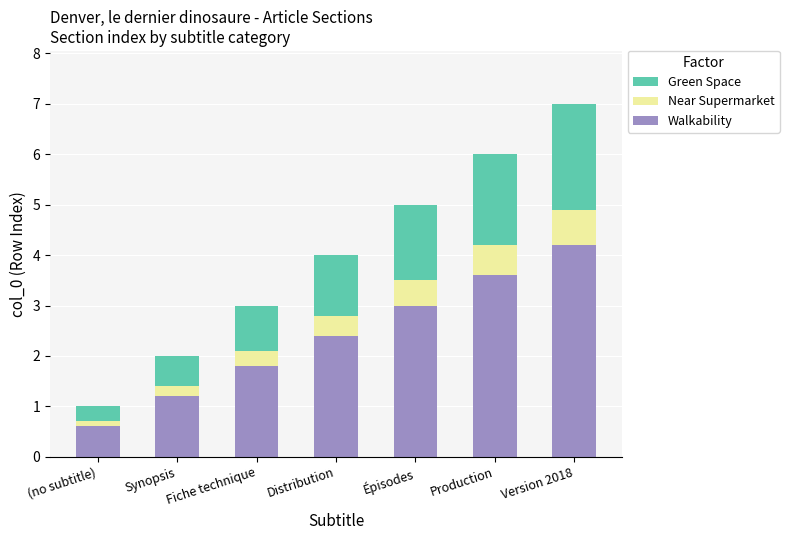

Which category has the lowest value in the Walkability series?

(no subtitle)